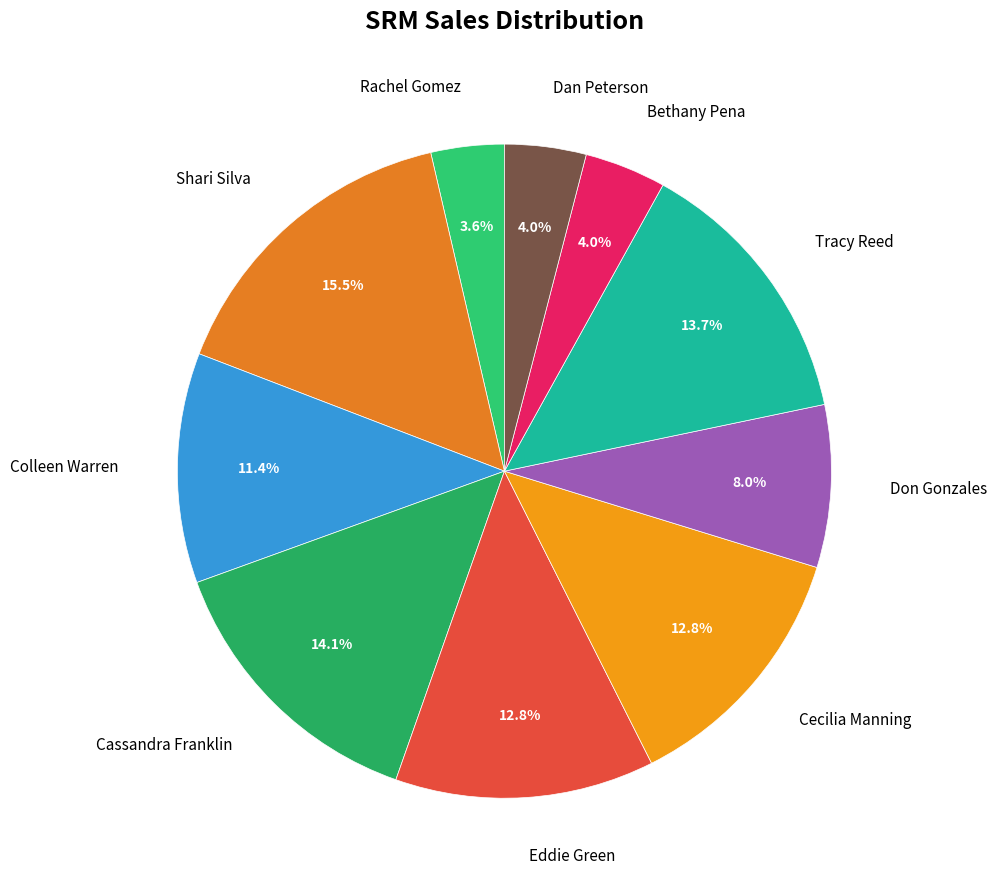

Does Colleen Warren account for over 50% of the chart?

No